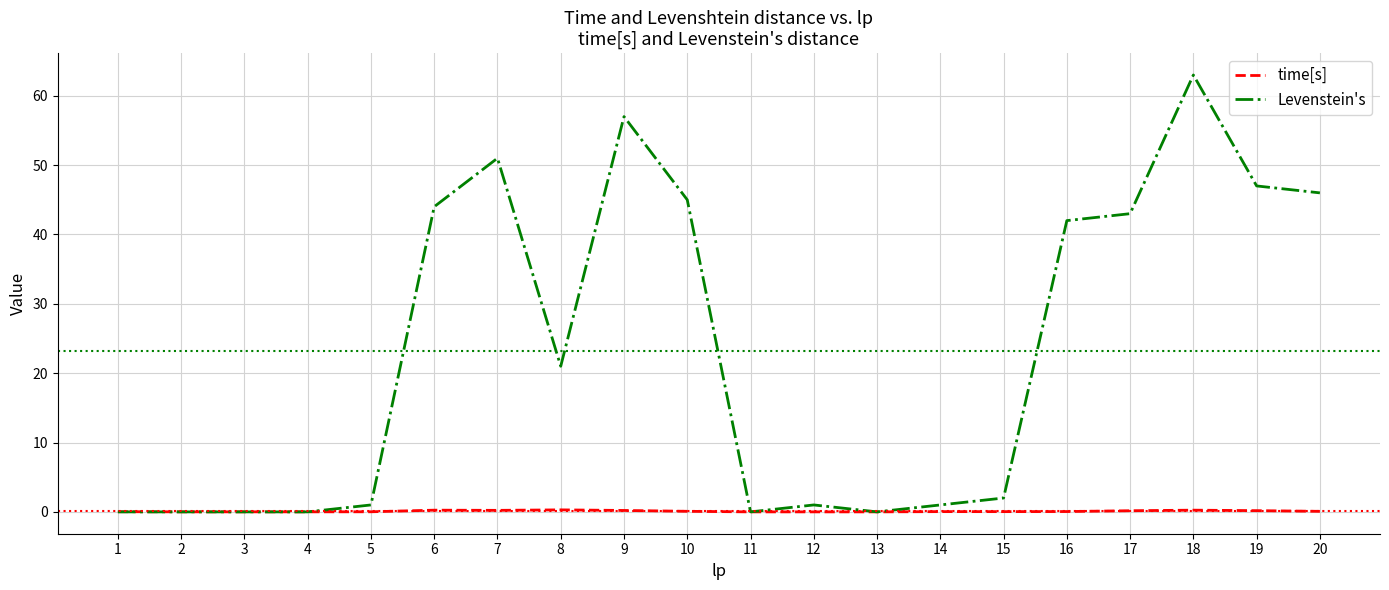

Which series changed the most between 5 and 6?

Levenstein's